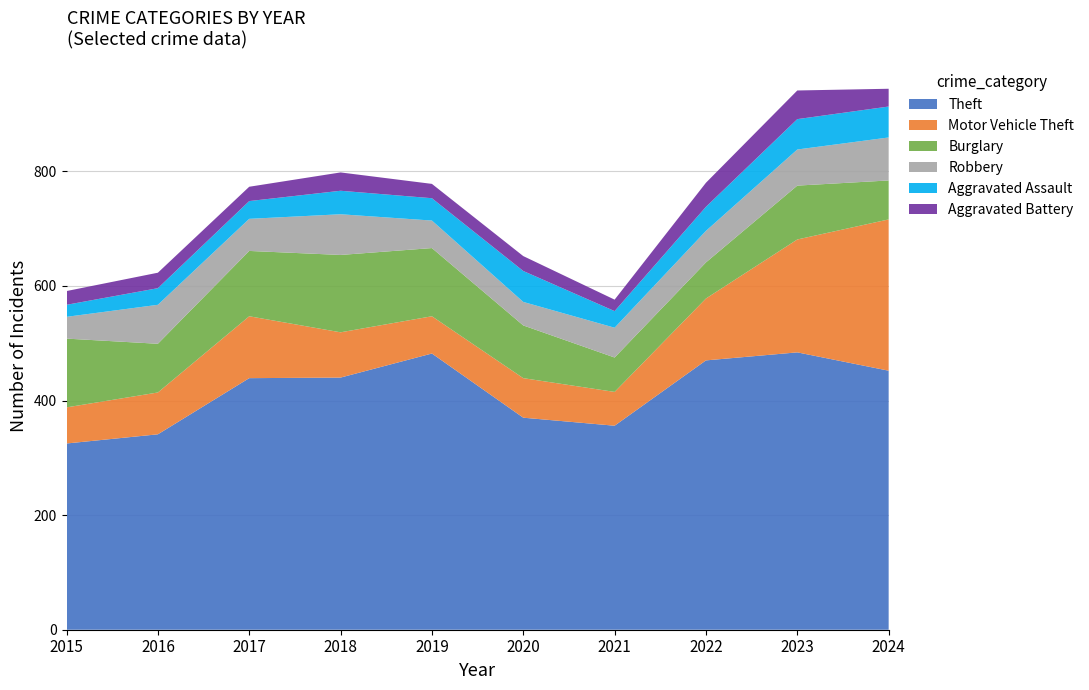

Reading left to right, what are all the values shown in this chart?

Theft: 2015=325	2016=341	2017=439	2018=440	2019=482	2020=370	2021=356	2022=470	2023=484	2024=452
Motor Vehicle Theft: 2015=63	2016=73	2017=108	2018=79	2019=65	2020=69	2021=59	2022=108	2023=197	2024=264
Burglary: 2015=120	2016=85	2017=114	2018=135	2019=119	2020=92	2021=60	2022=63	2023=94	2024=68
Robbery: 2015=38	2016=68	2017=56	2018=71	2019=48	2020=41	2021=52	2022=55	2023=63	2024=75
Aggravated Assault: 2015=21	2016=29	2017=31	2018=41	2019=39	2020=54	2021=29	2022=42	2023=53	2024=54
Aggravated Battery: 2015=24	2016=27	2017=25	2018=32	2019=25	2020=26	2021=20	2022=42	2023=50	2024=31